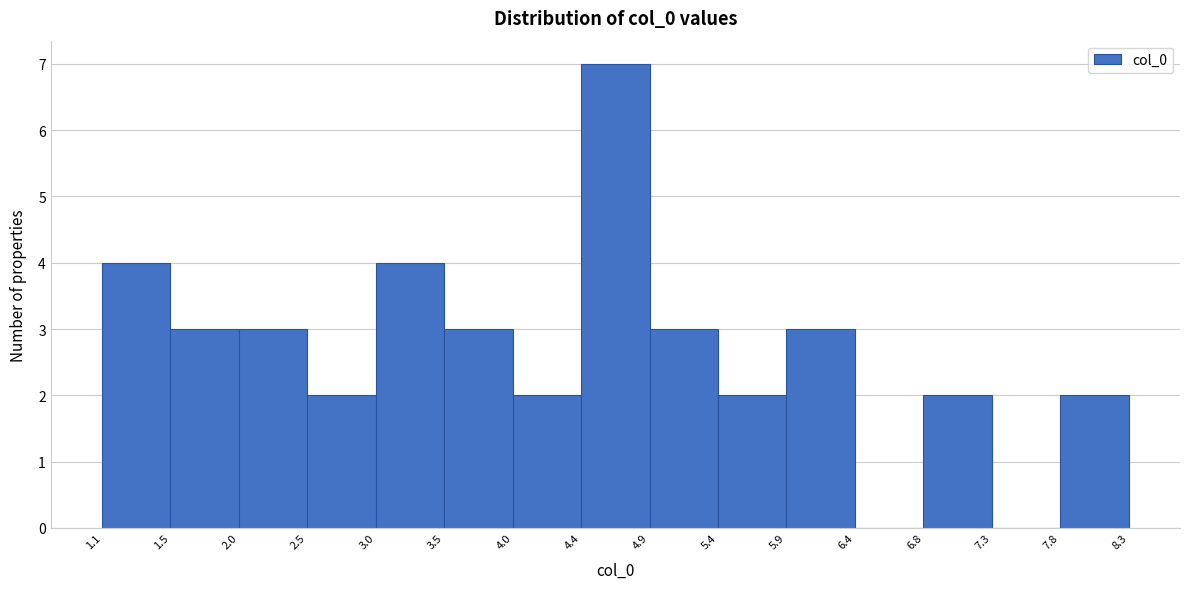

Which range on the x-axis has the tallest bar?

4.4 to 4.9